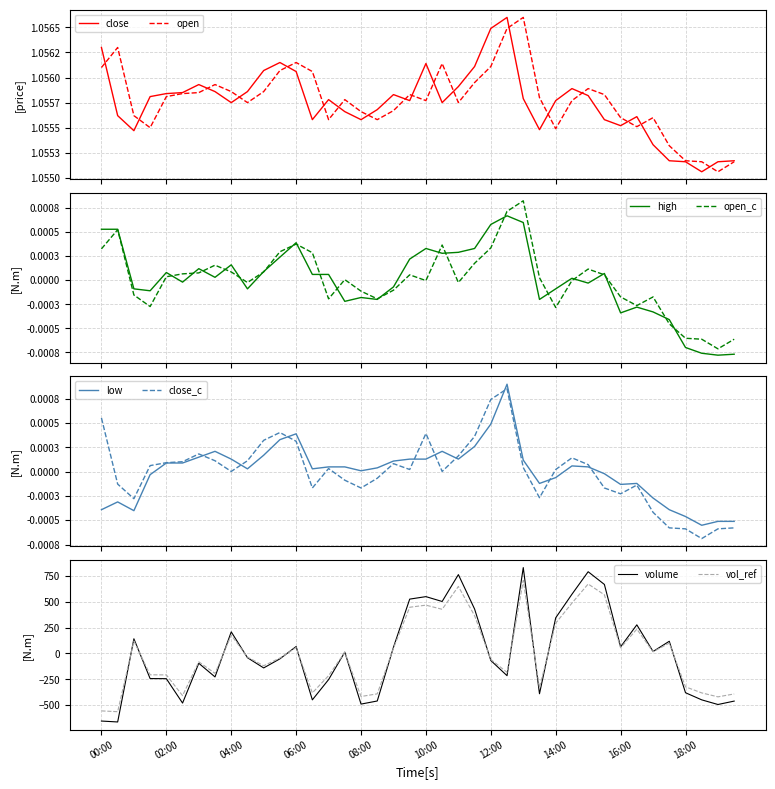

Which series changed the most between 17 and 38?

volume